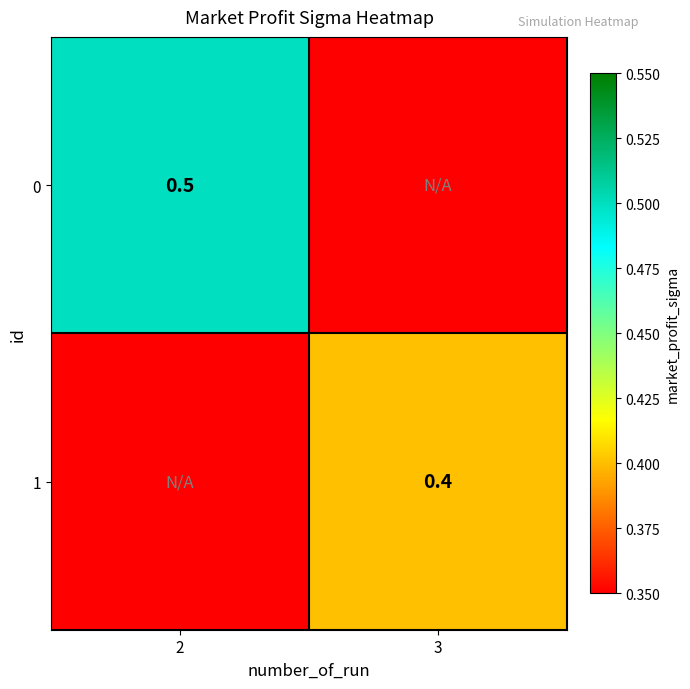

Is it true that 0 equals 0.9 at 2?

False